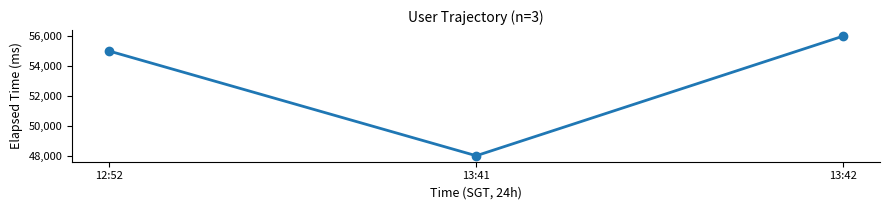

Reading left to right, what are all the values shown in this chart?

12:52=55000	13:41=48000	13:42=56000